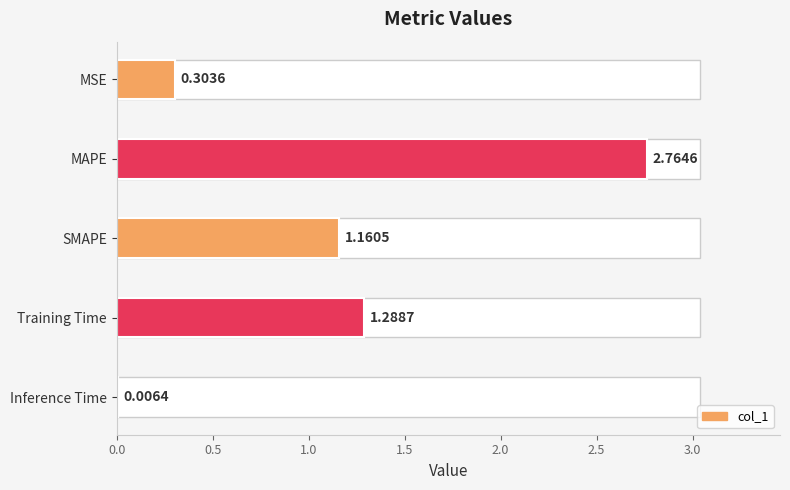

Count the number of categories in the chart.

5